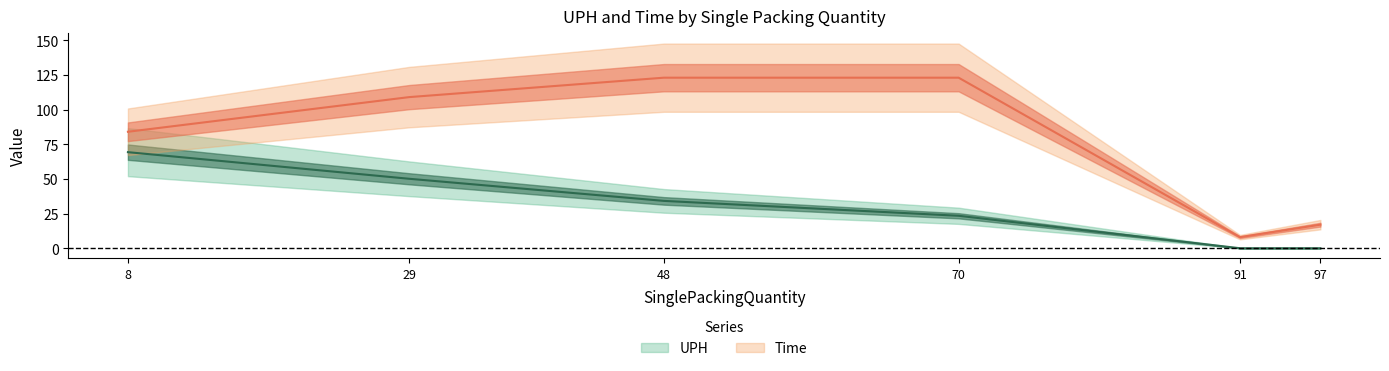

How many data points in UPH are above 34?

3